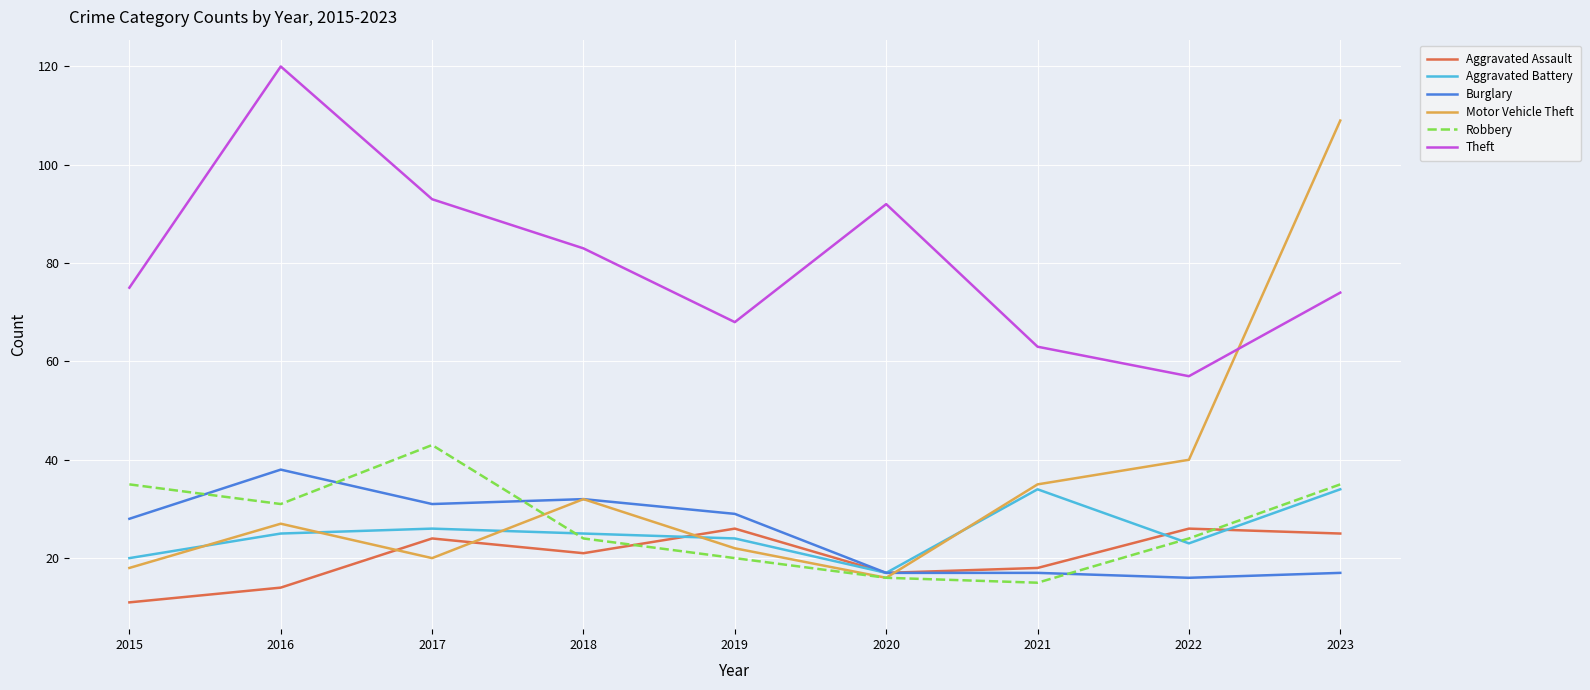

True or false: Burglary and Theft cross at least once.

False